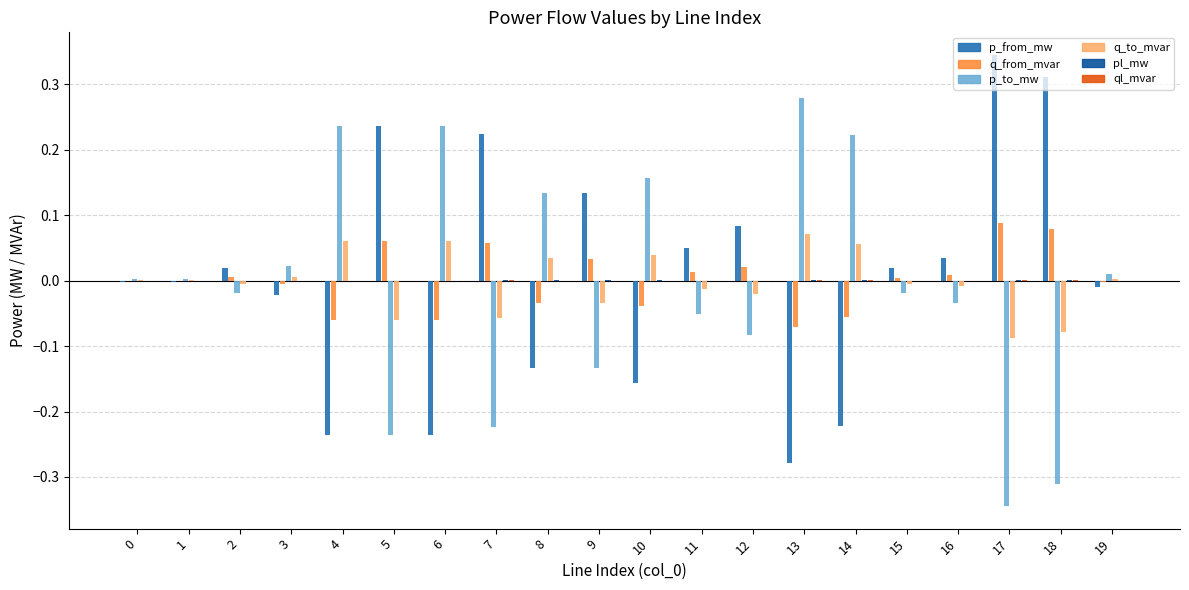

What are all the series names shown in the legend?

p_from_mw, q_from_mvar, p_to_mw, q_to_mvar, pl_mw, ql_mvar